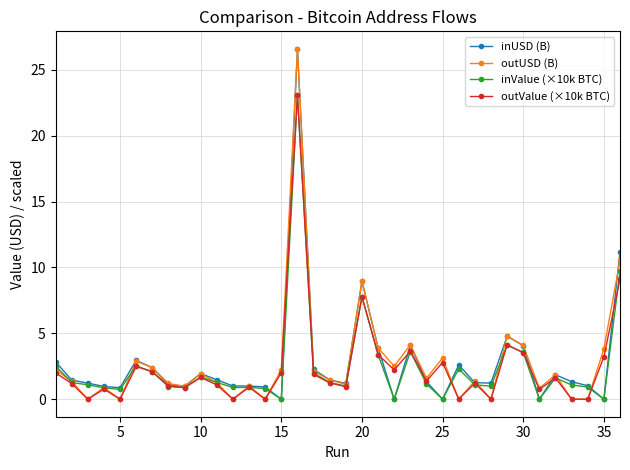

In outUSD (B), how many points are higher than both neighbors (excluding endpoints)?

11